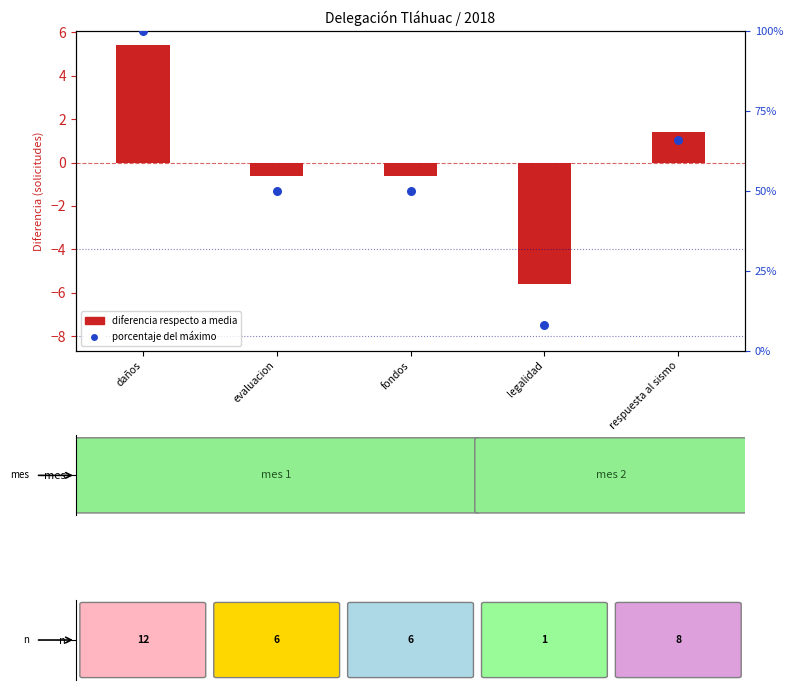

What is the total value across all series at respuesta al sismo?

67.4